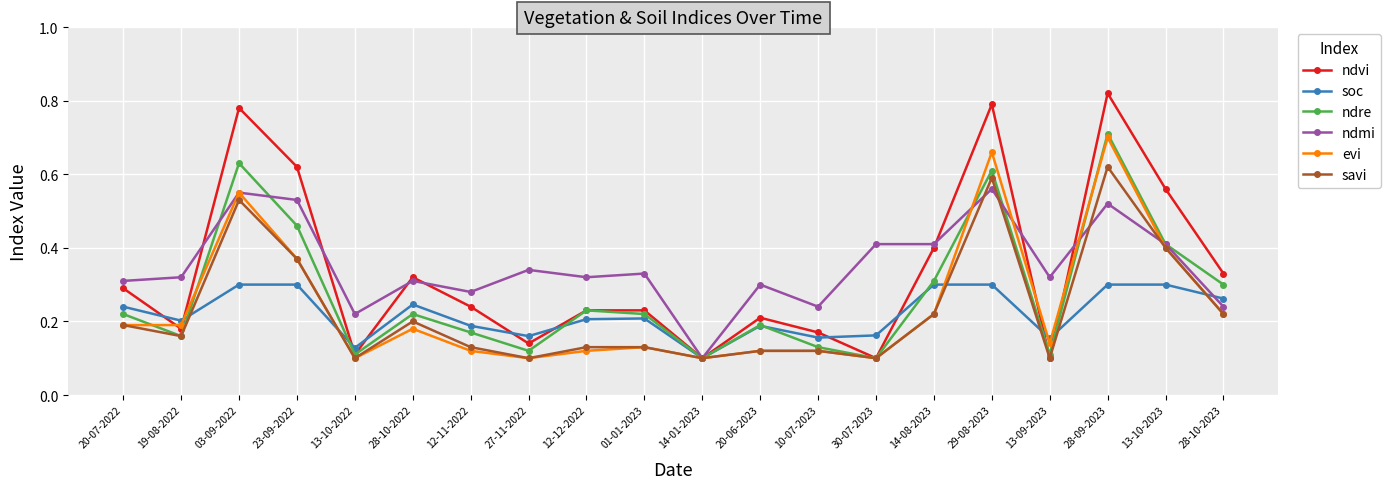

Which category has the lowest value in the ndmi series?

14-01-2023